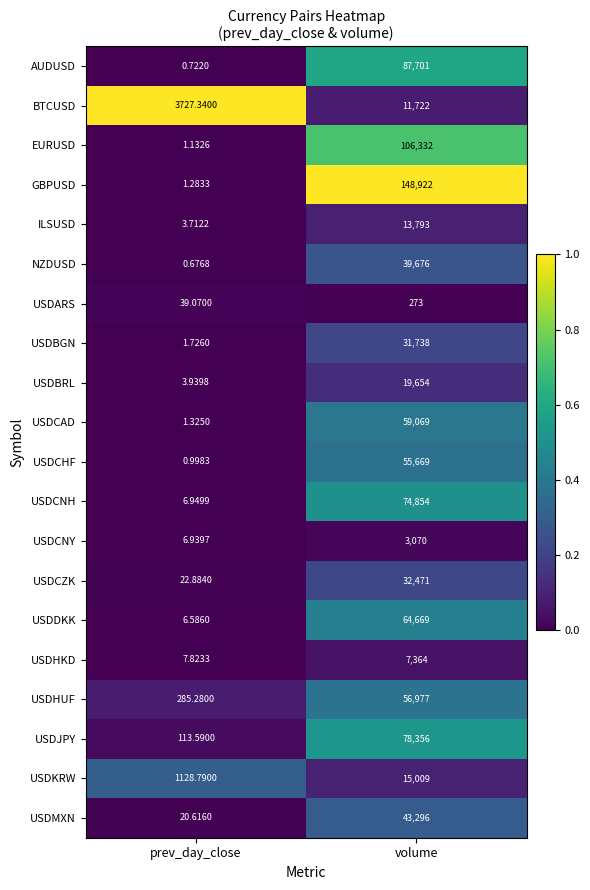

At which category does the chart reach its minimum across all series?

prev_day_close